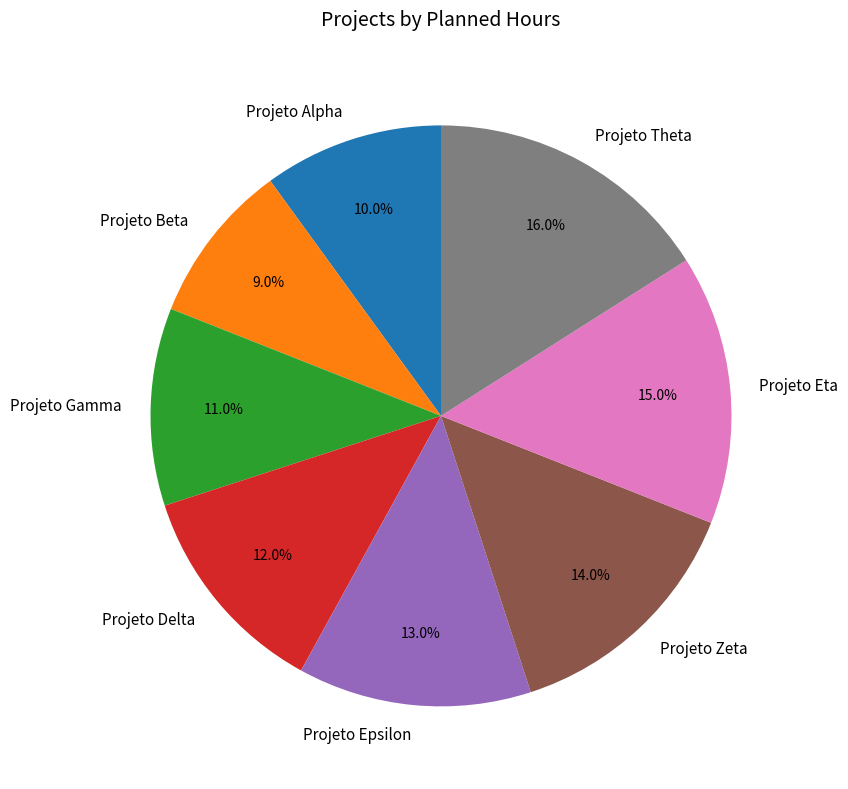

How many segments does this pie chart have?

8